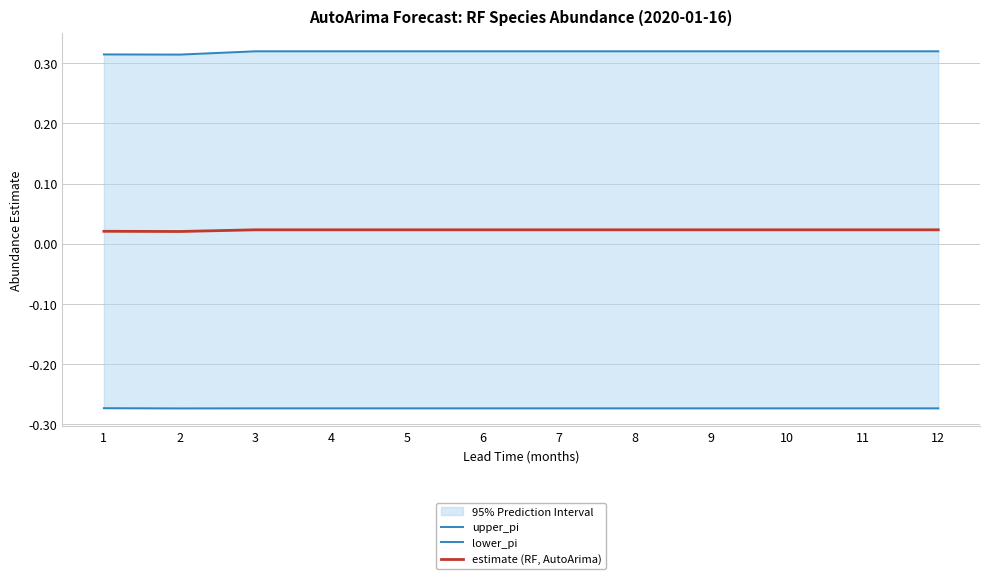

Between 2 and 11, which is larger?

11